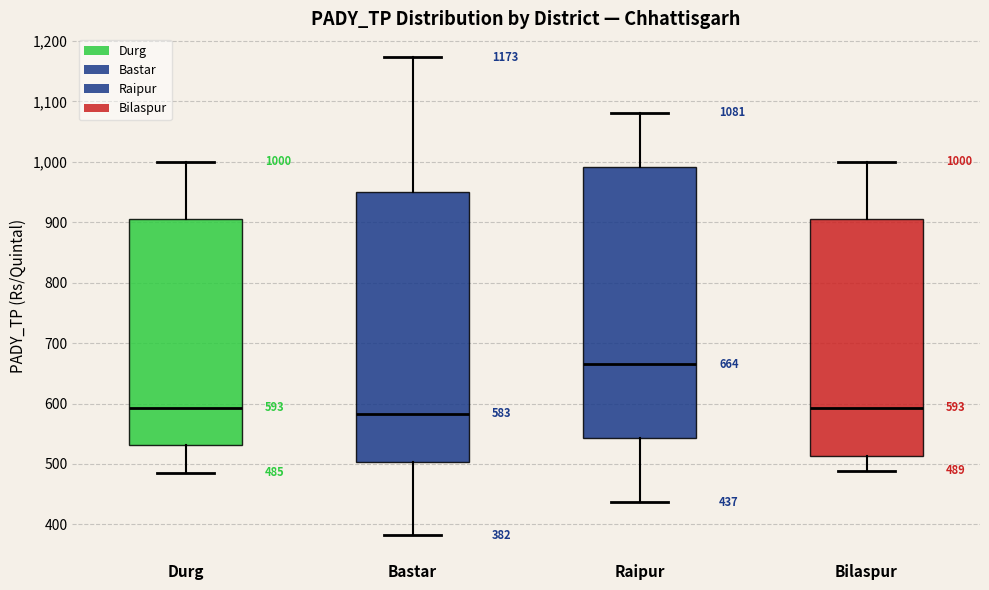

Which box has the lowest median line?

Bastar